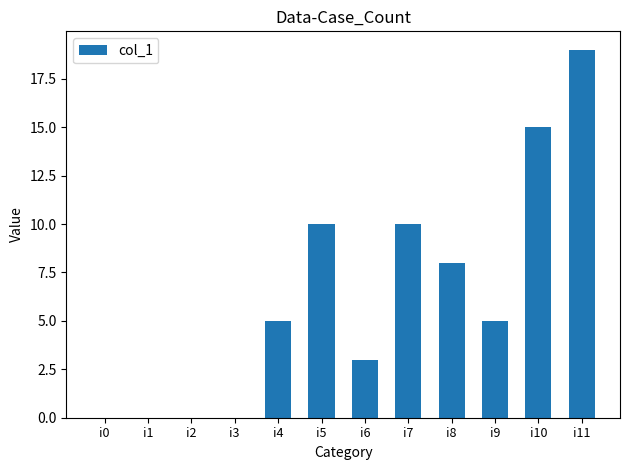

Reading right to left, transcribe all the data shown in this chart.

19	15	5	8	10	3	10	5	0	0	0	0